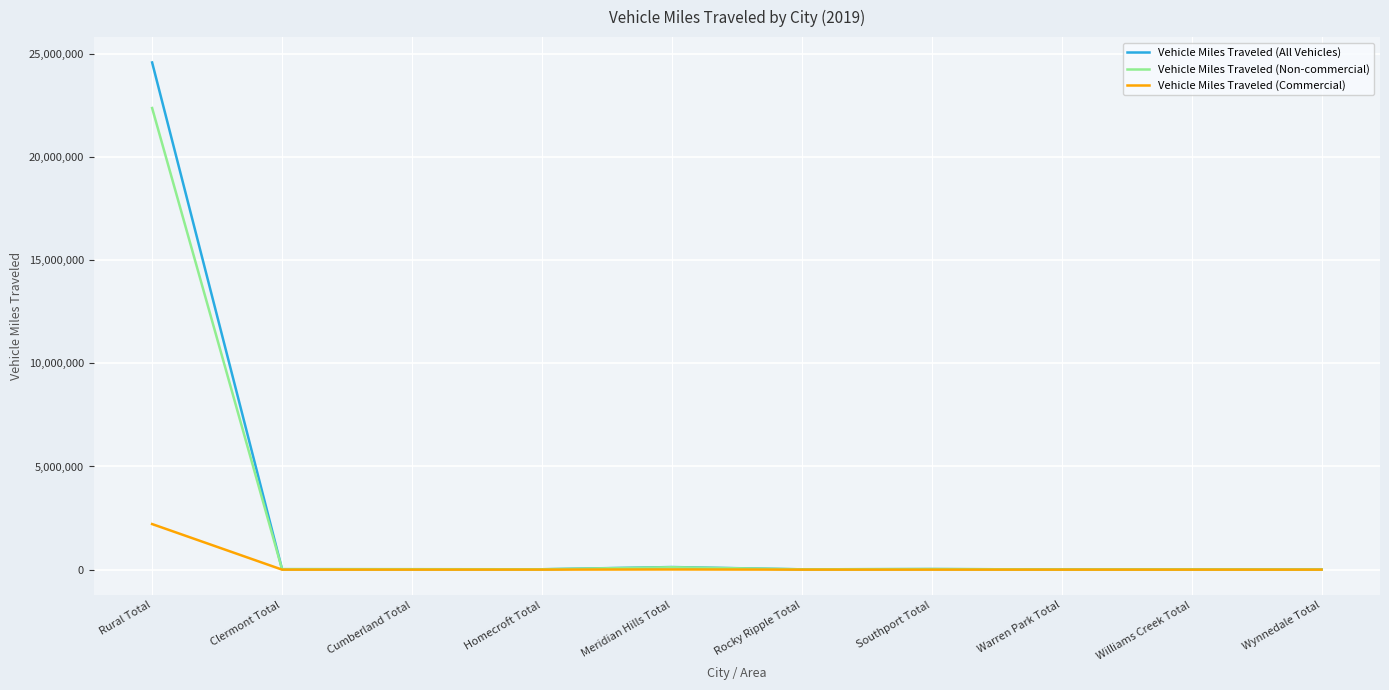

Which series has the widest spread of values?

Vehicle Miles Traveled (All Vehicles)